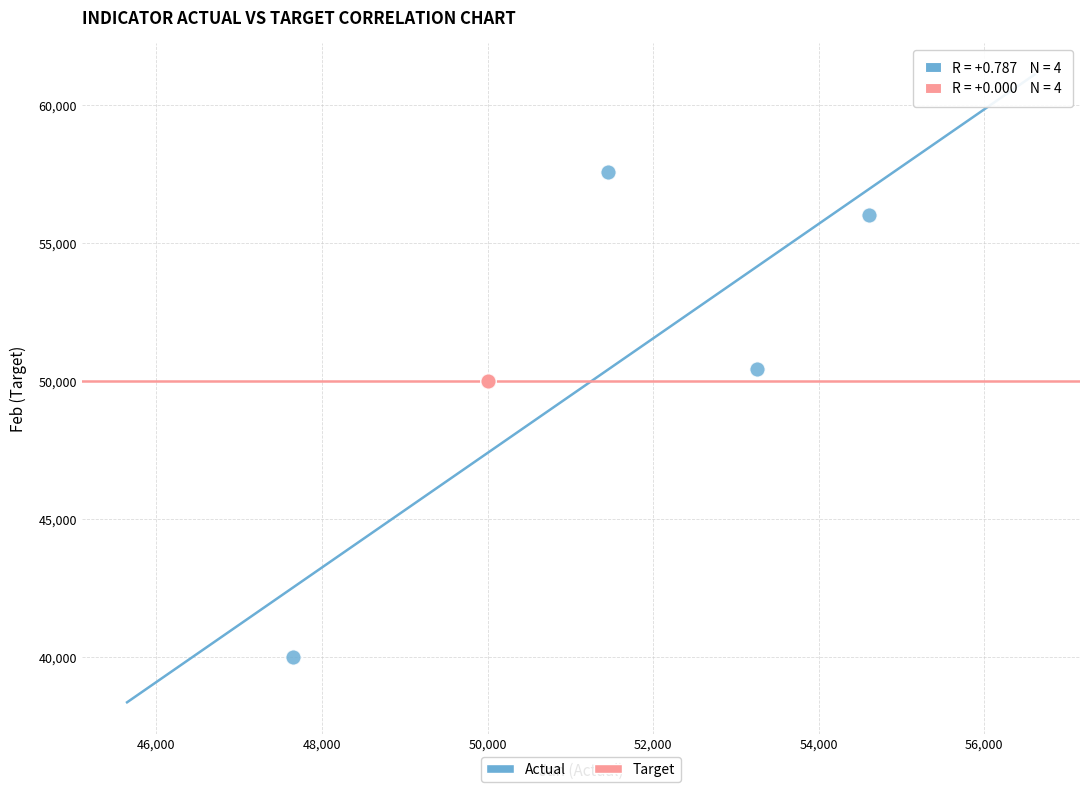

What are all the series names shown in the legend?

Actual, Target